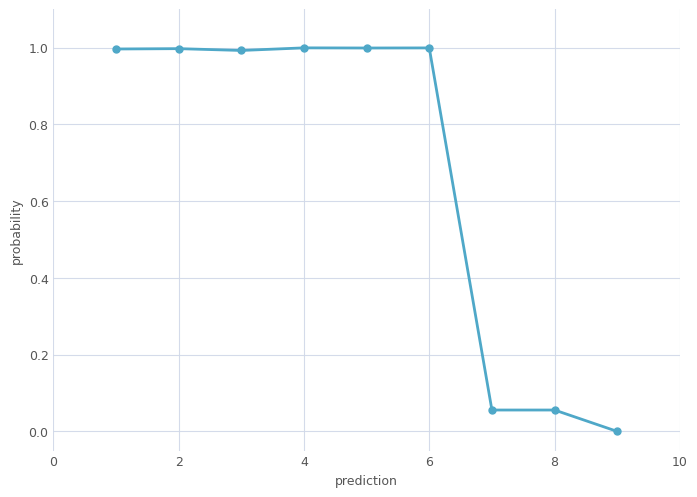

Is this an area chart (filled region under the line)?

No